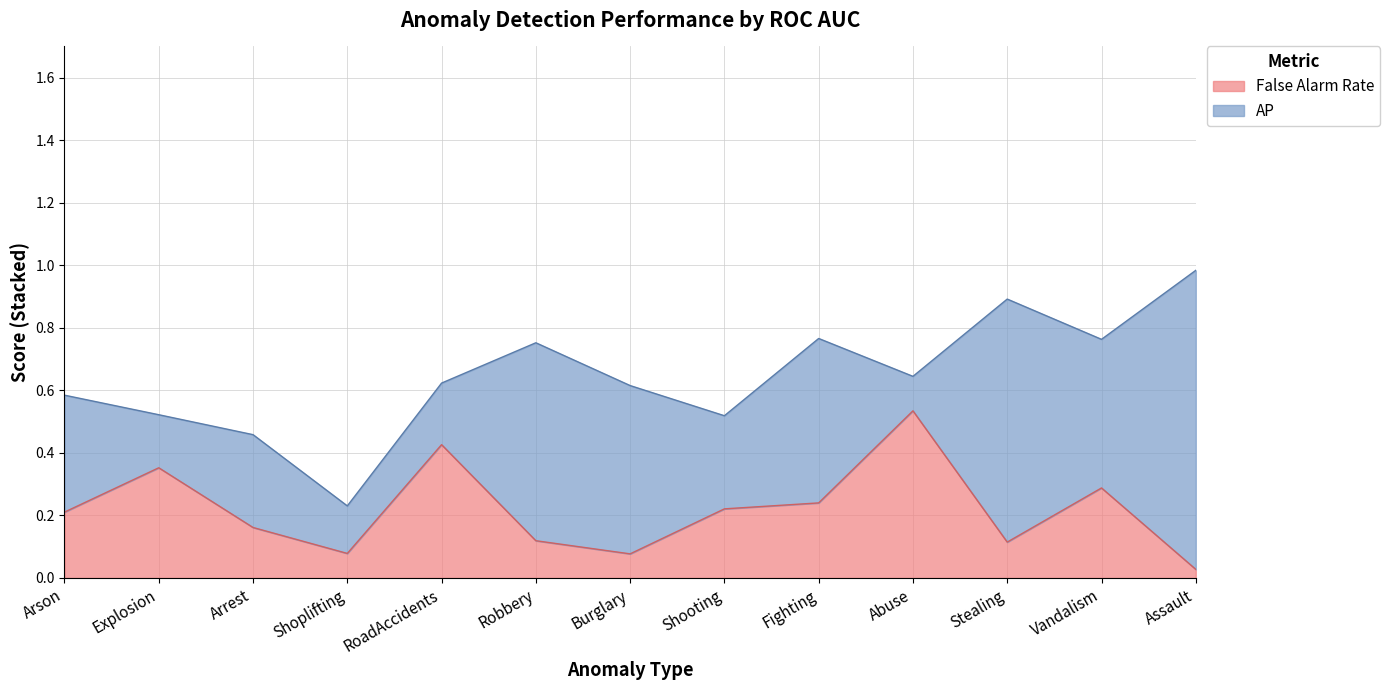

Which label corresponds to the largest value in the chart?

Abuse